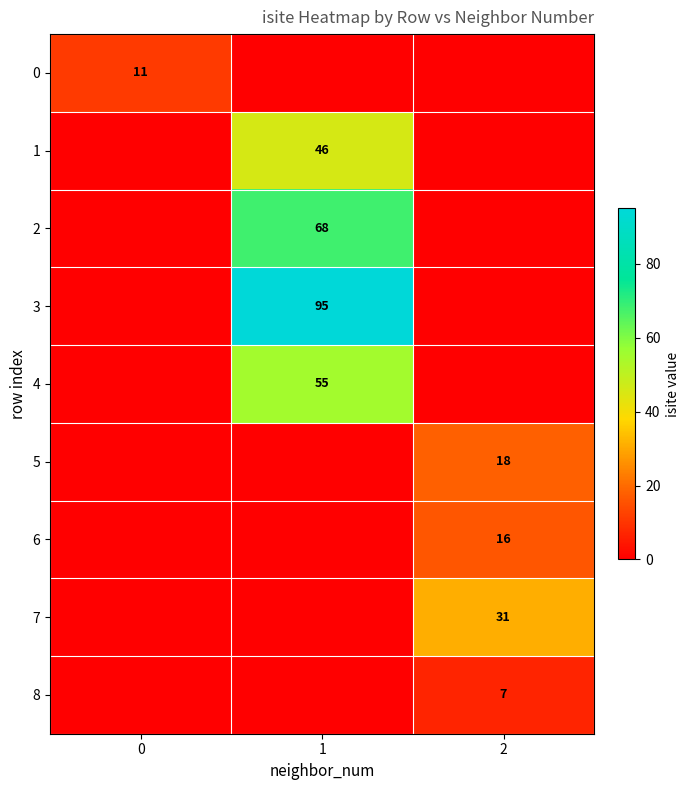

The value of 1 at 1 is 79. True or false?

False